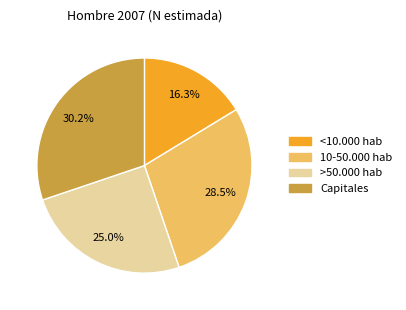

What percentage do <10.000 hab and 10-50.000 hab together represent?

44.8%